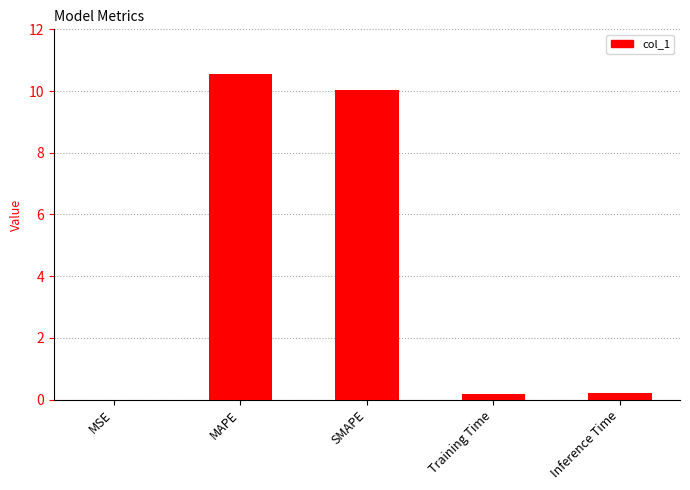

What is the change in value from MAPE to SMAPE?

-0.5